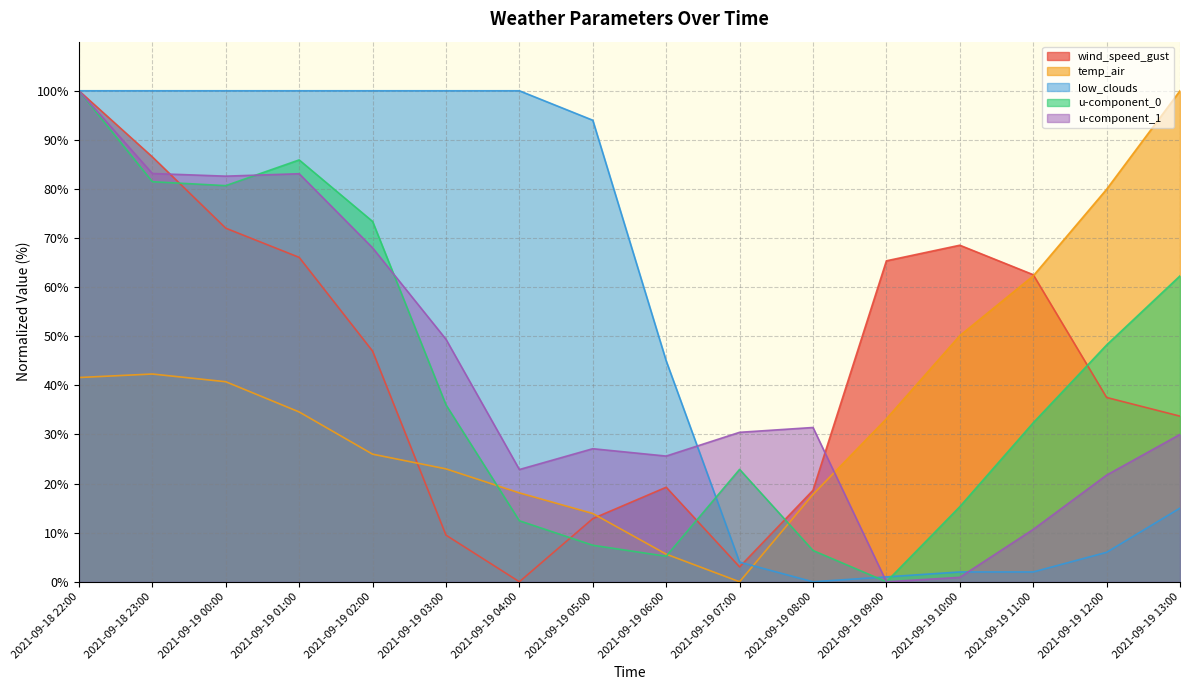

At which category does wind_speed_gust reach its first local peak?

2021-09-19 06:00